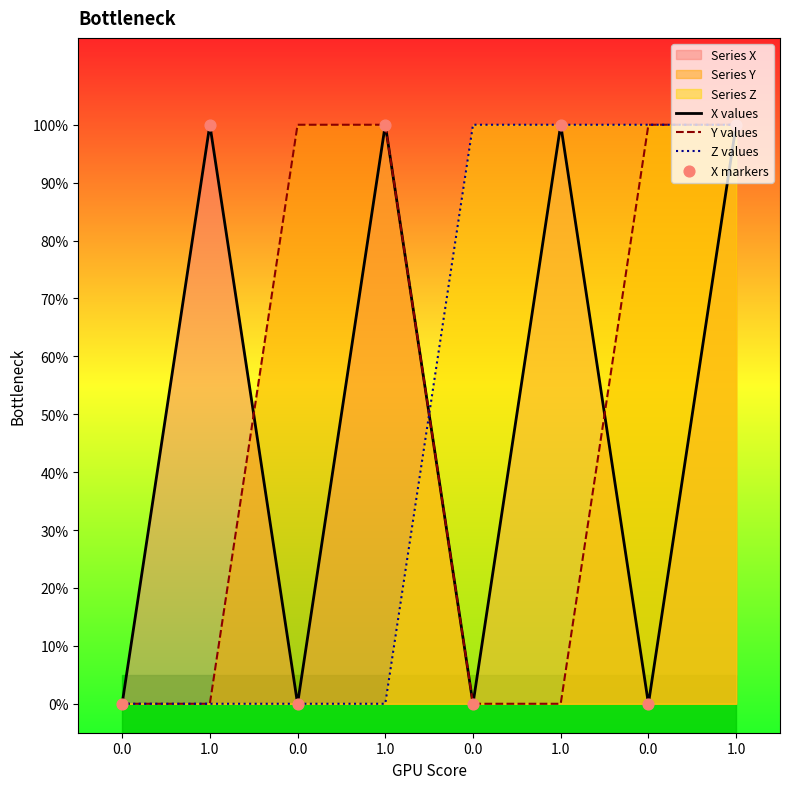

Which series contains the lowest Y value?

X values